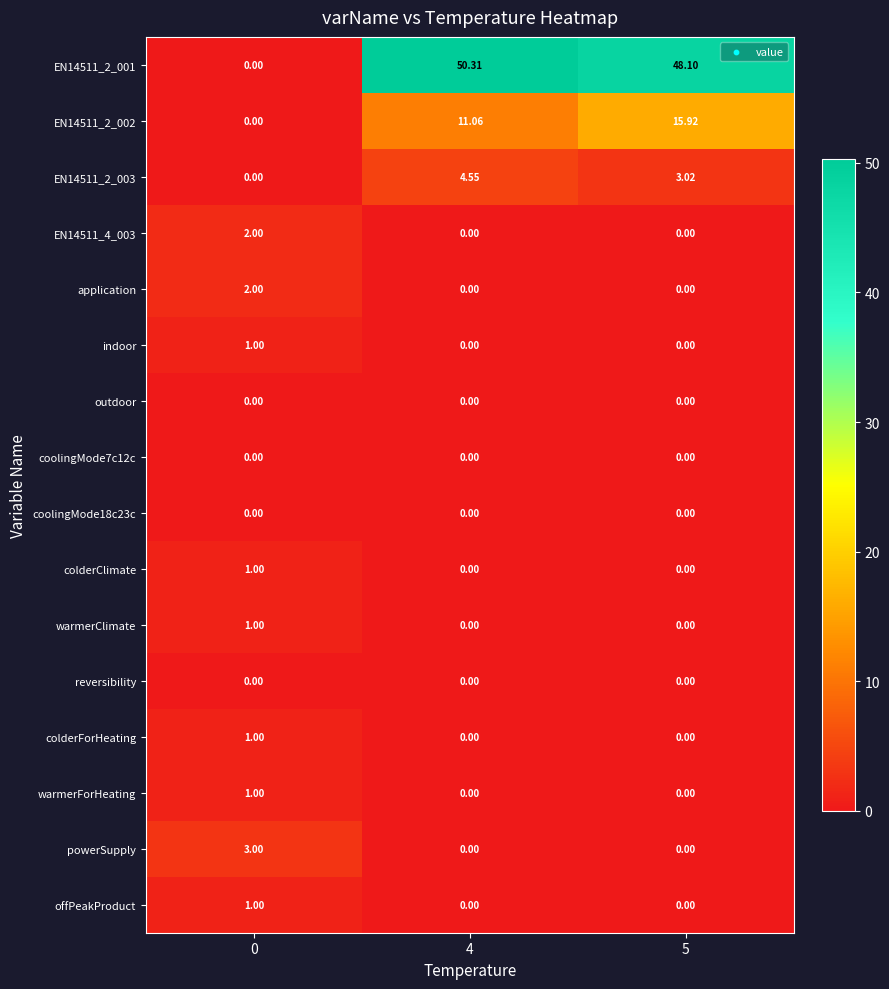

At which category is the sum across all series the highest?

5